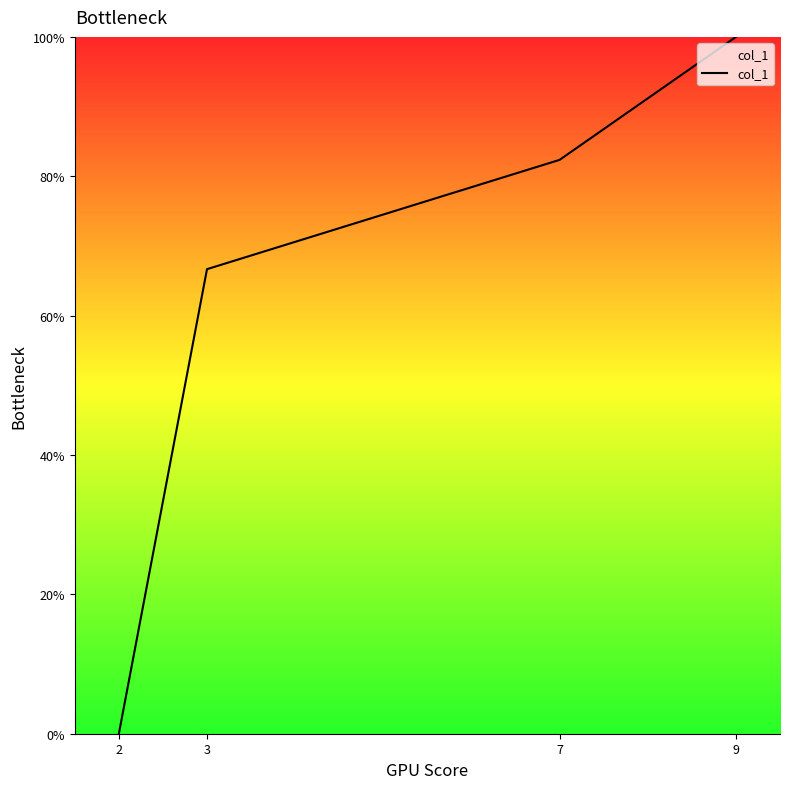

How many values are above zero?

3